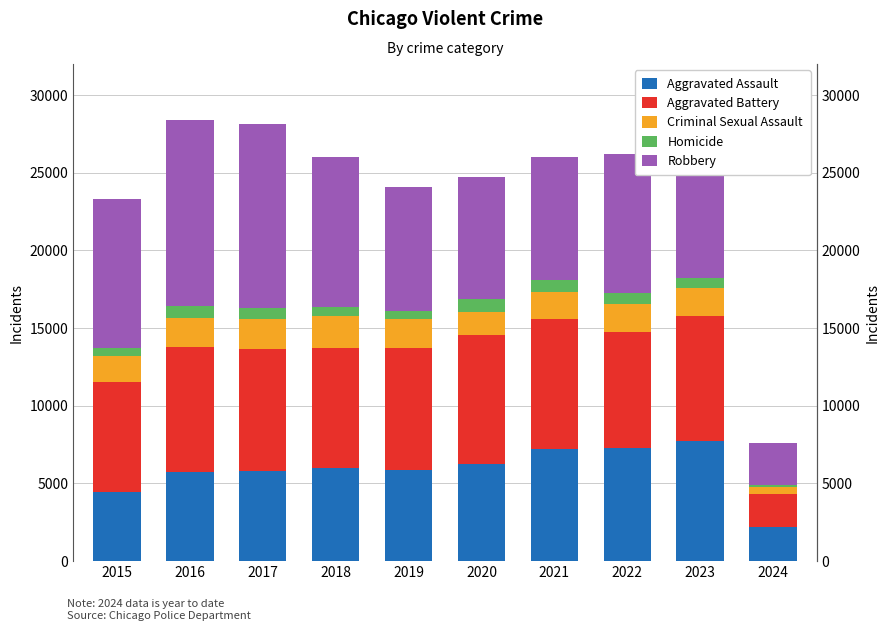

Reading left to right, transcribe all the data shown in this chart.

Aggravated Assault: 4480	5712	5793	6001	5841	6264	7242	7280	7707	2193
Aggravated Battery: 7019	8086	7845	7735	7858	8319	8347	7488	8080	2128
Criminal Sexual Assault: 1697	1848	1970	2029	1907	1482	1725	1785	1807	443
Homicide: 496	786	672	588	499	787	804	724	625	144
Robbery: 9638	11960	11880	9681	7995	7855	7919	8962	11057	2679